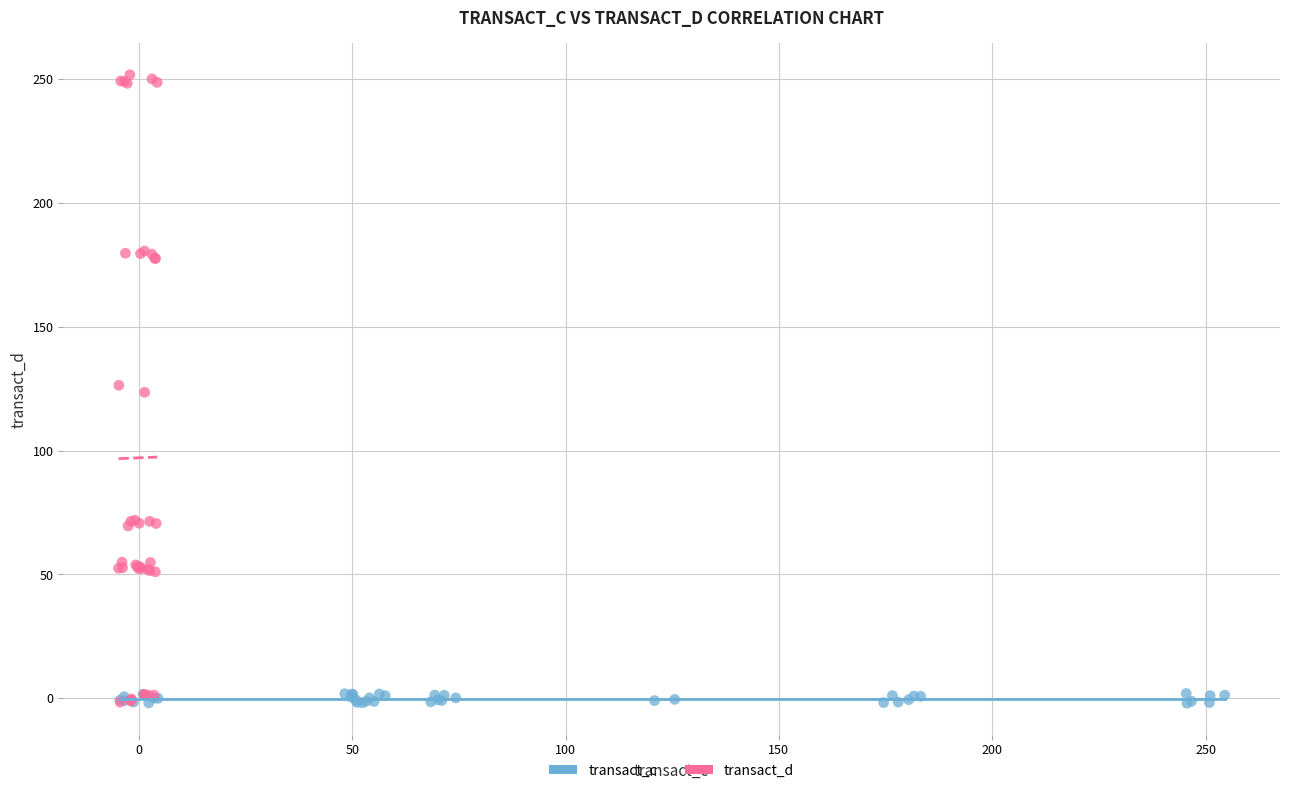

Which series has the largest Y range (max minus min)?

transact_d